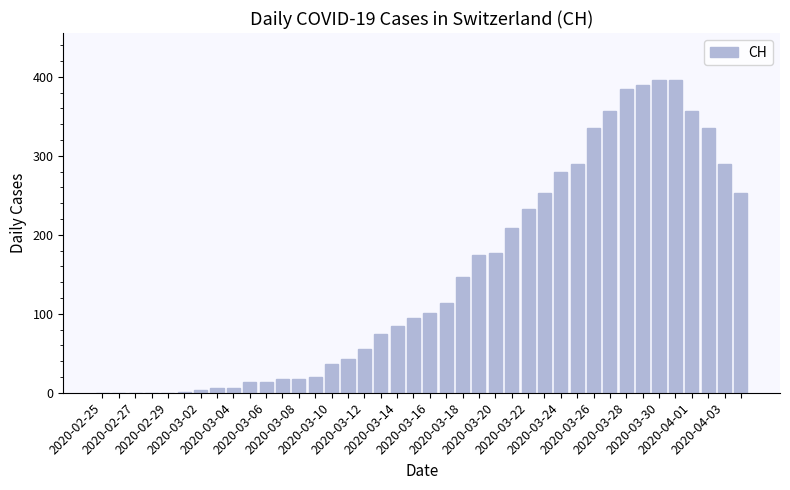

What is the sum of all values?

5954